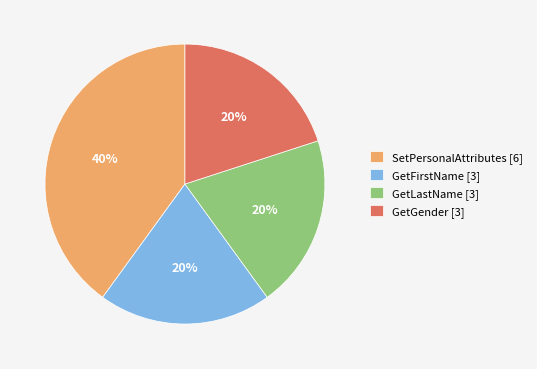

To the nearest percent, what is the combined percentage of GetLastName and GetGender?

40%